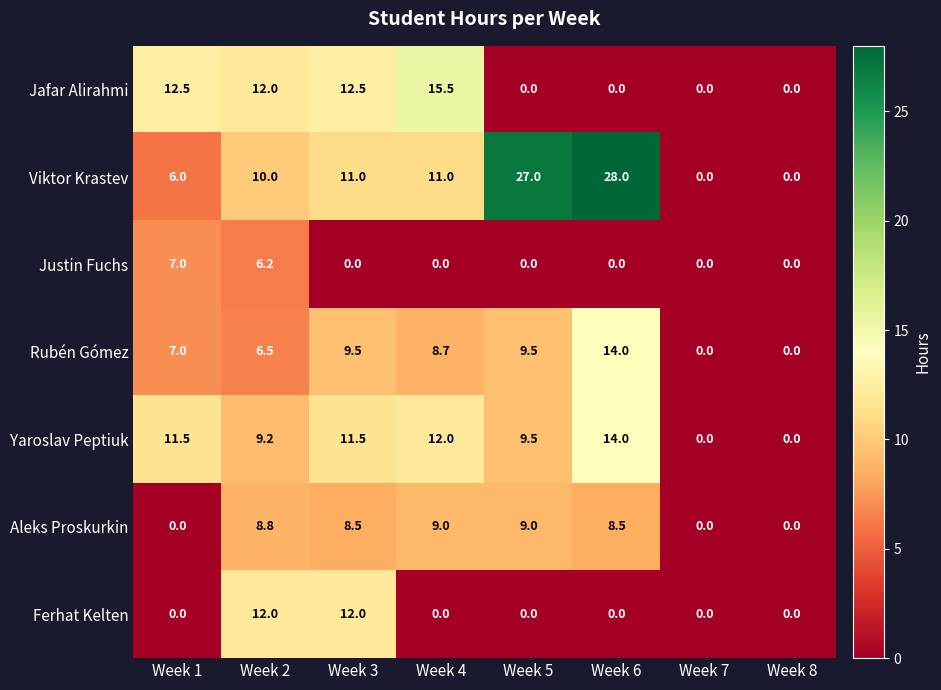

What is the maximum value for Aleks Proskurkin?

9.0